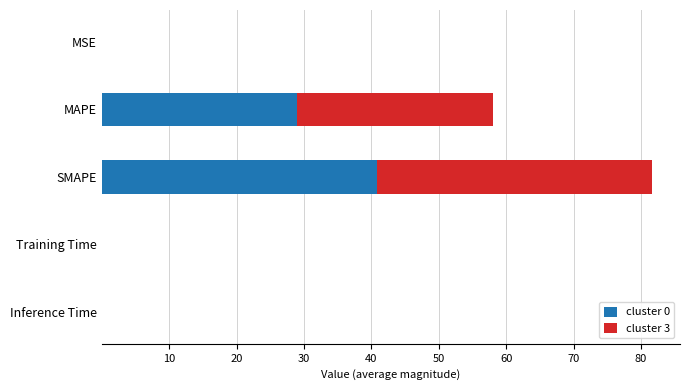

At which category is the sum across all series the highest?

SMAPE